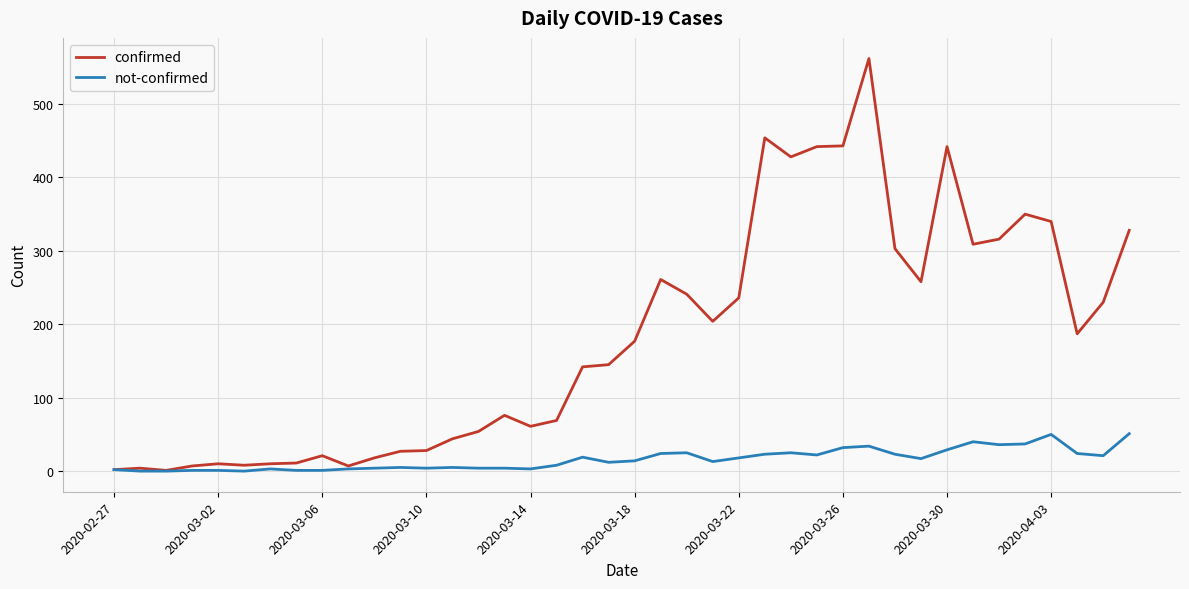

List the series in order of their peak value, highest first.

confirmed, not-confirmed